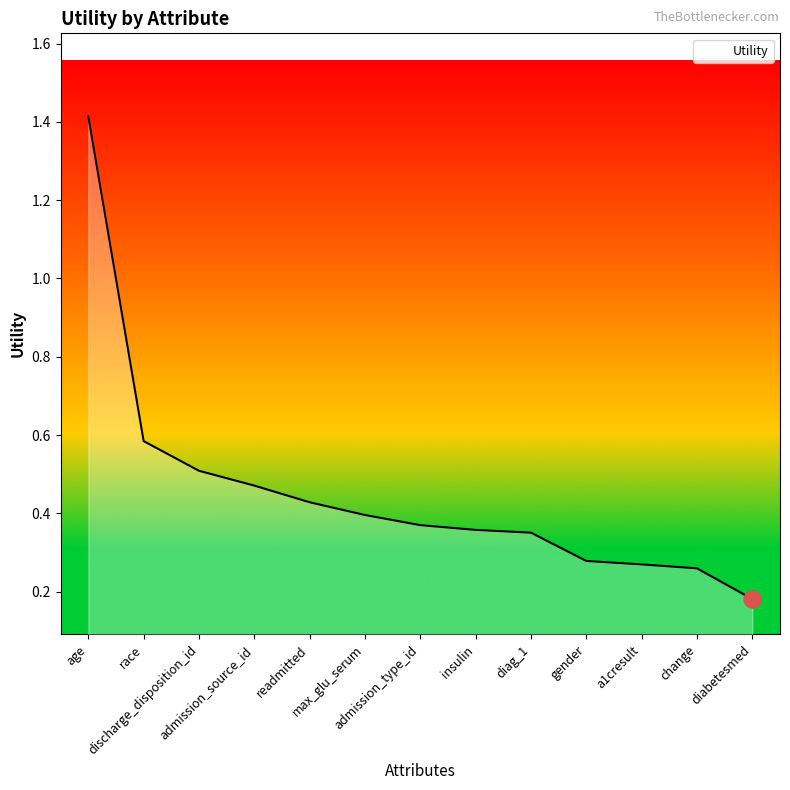

Between diag_1 and a1cresult, which is larger?

diag_1